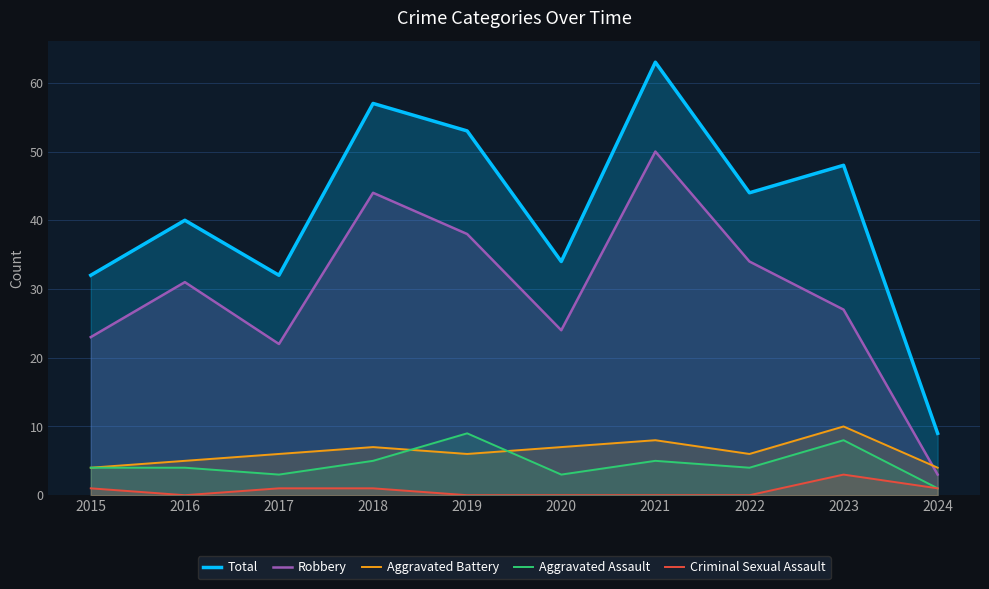

True or false: Aggravated Battery and Criminal Sexual Assault intersect in this chart.

False